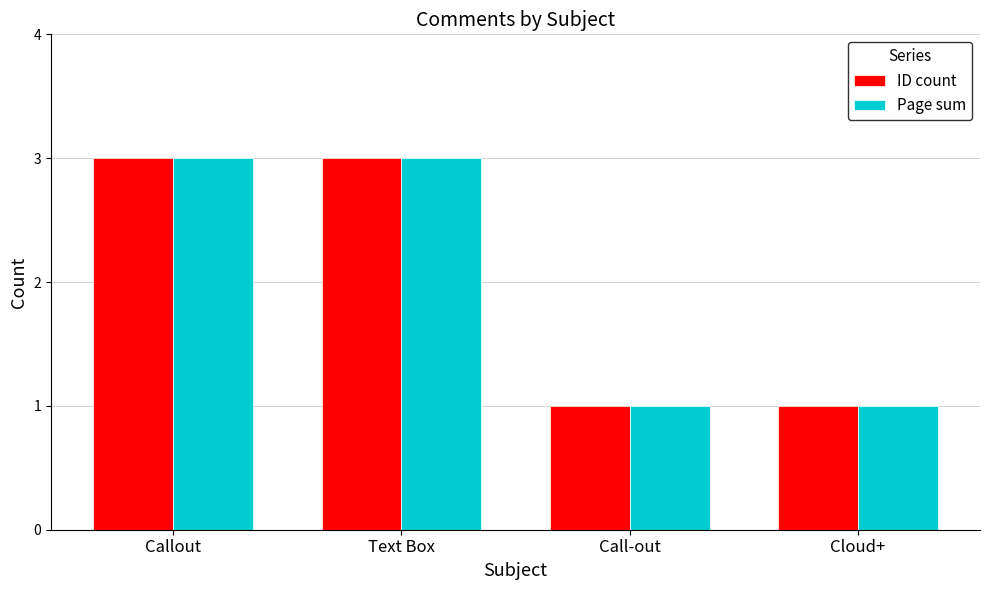

Is it true that Page sum equals 0 at Cloud+?

False